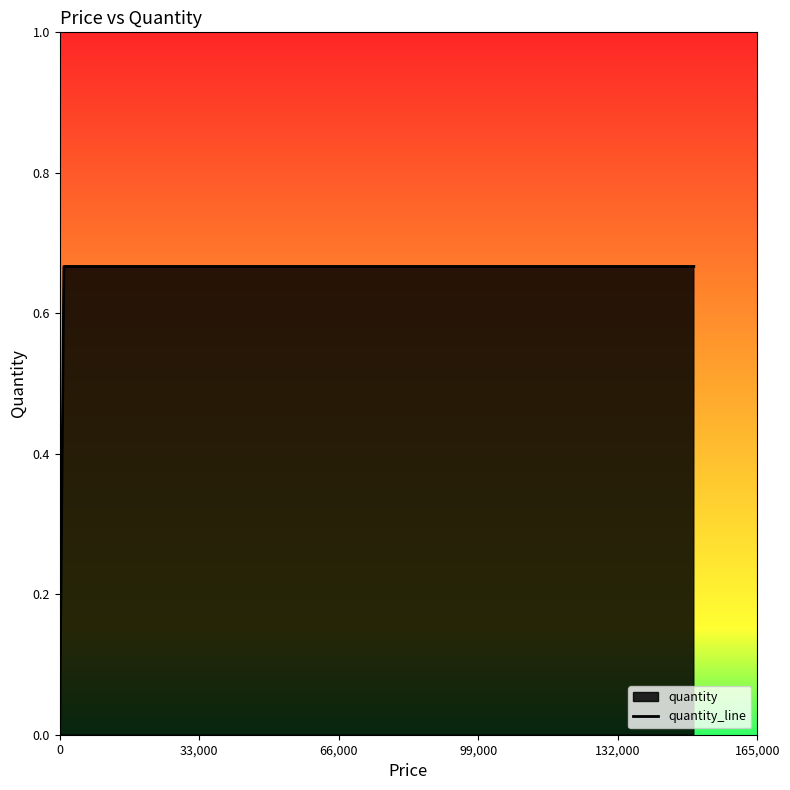

What is the value of the 3rd point from the left?

0.7